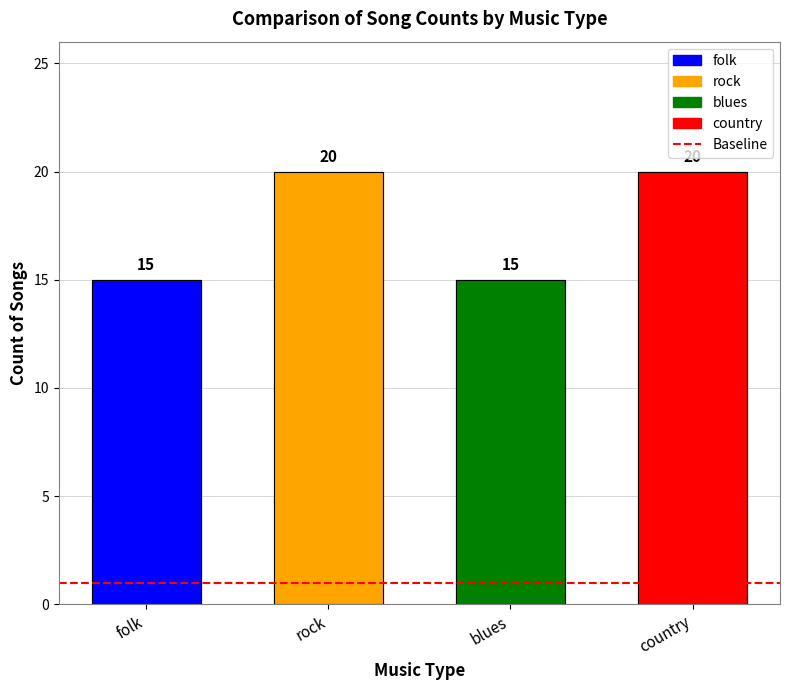

How many categories are shown in the chart?

4